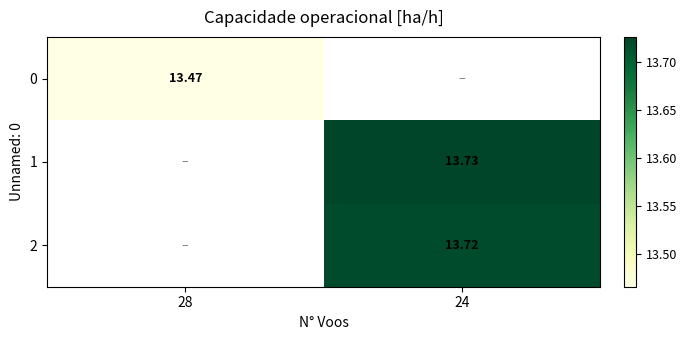

At which label does 0 reach its minimum?

28